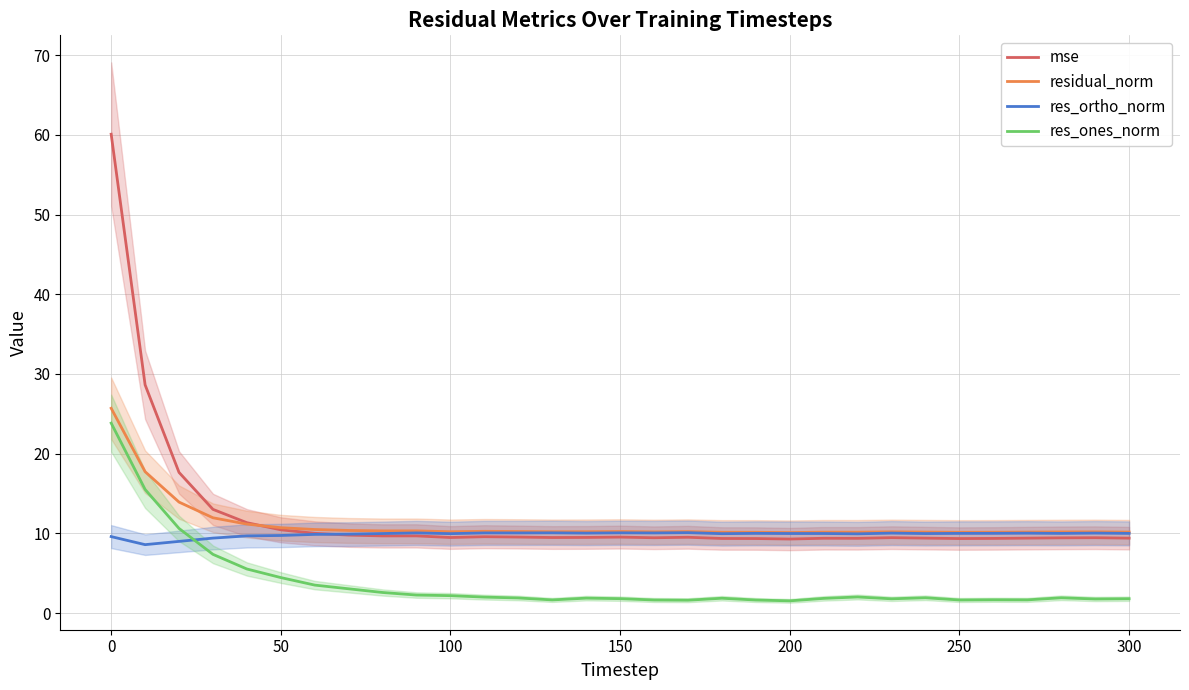

What is the sum of all res_ones_norm values?

117.0